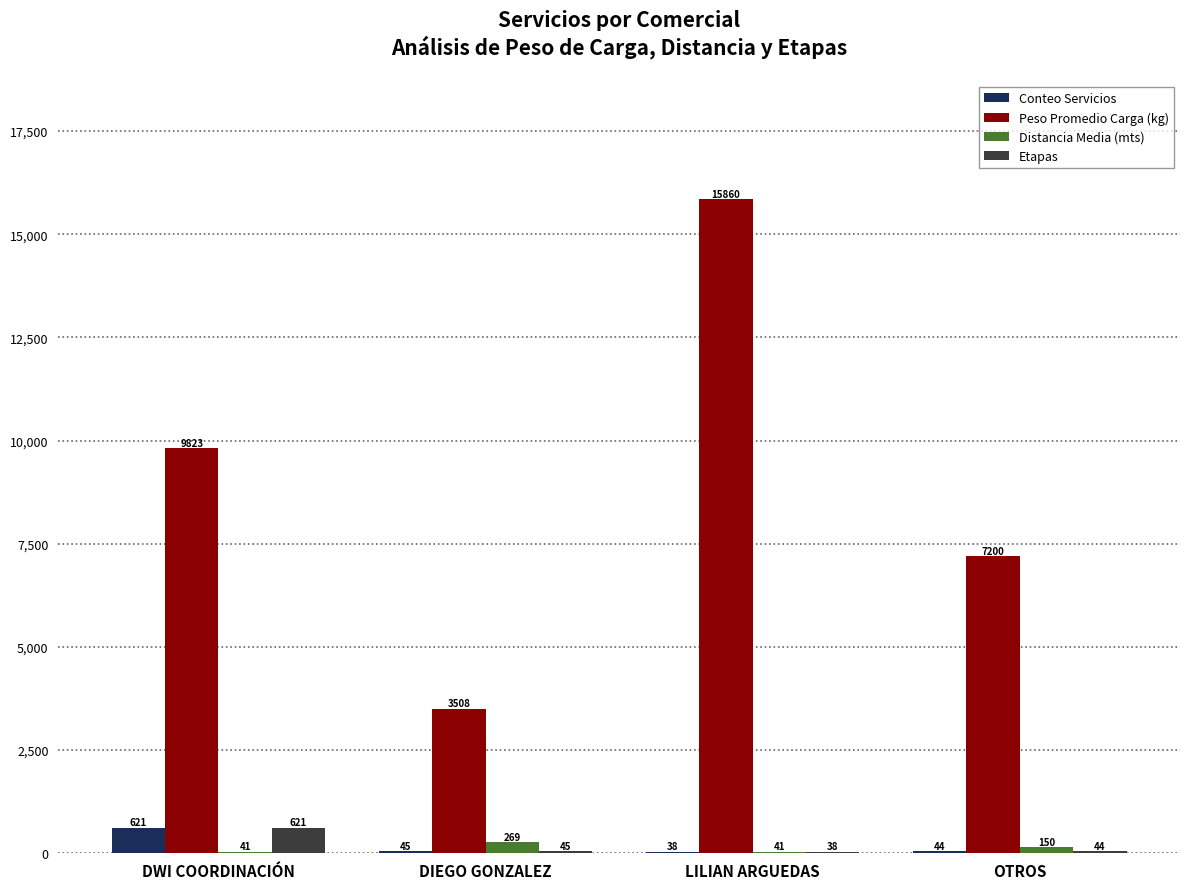

Where does the Conteo Servicios series first go above 45?

DWI COORDINACIÓN